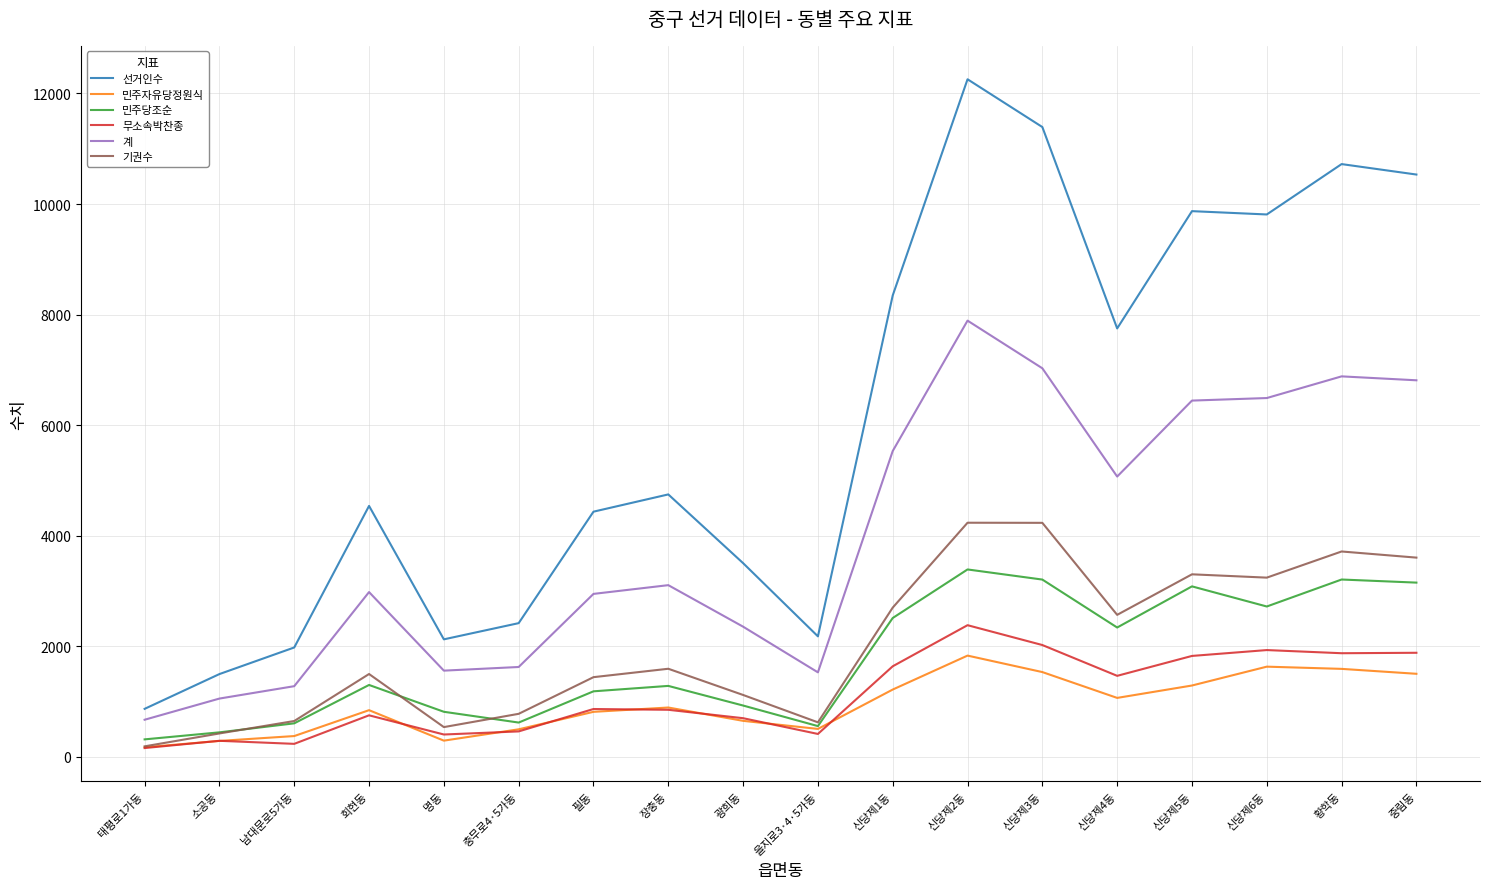

How many lines are shown in the chart?

6